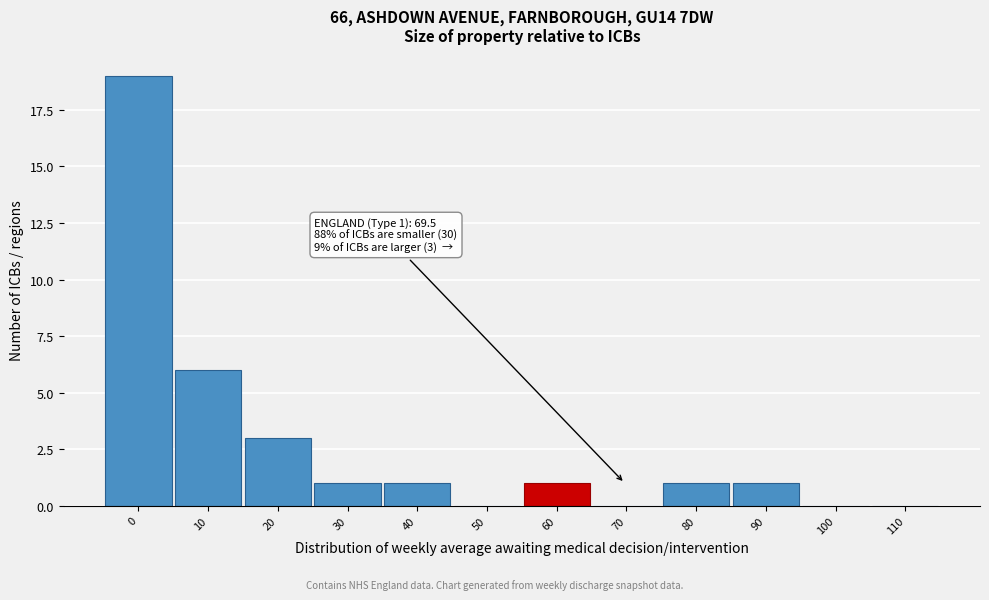

Reading left to right, transcribe all the data shown in this chart.

0=19	10=6	20=3	30=1	40=1	50=0	60=1	70=0	80=1	90=1	100=0	110=0